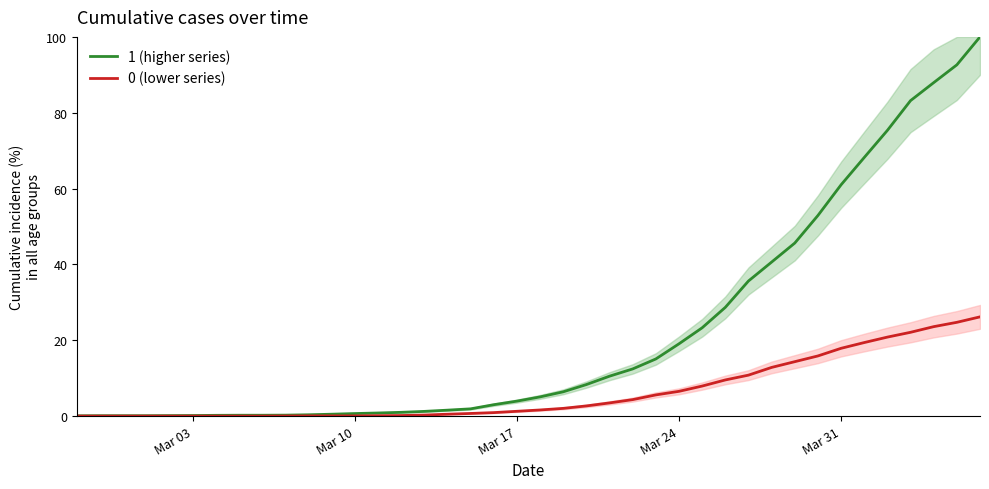

What is the highest value of the 0 (lower series) series?

26.2